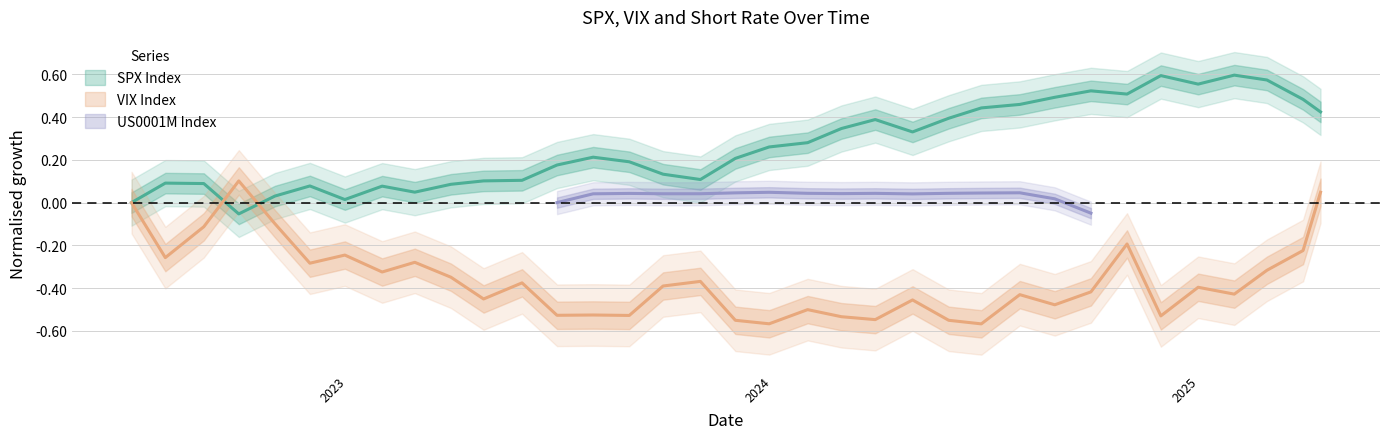

Which series has the widest spread of values?

vix